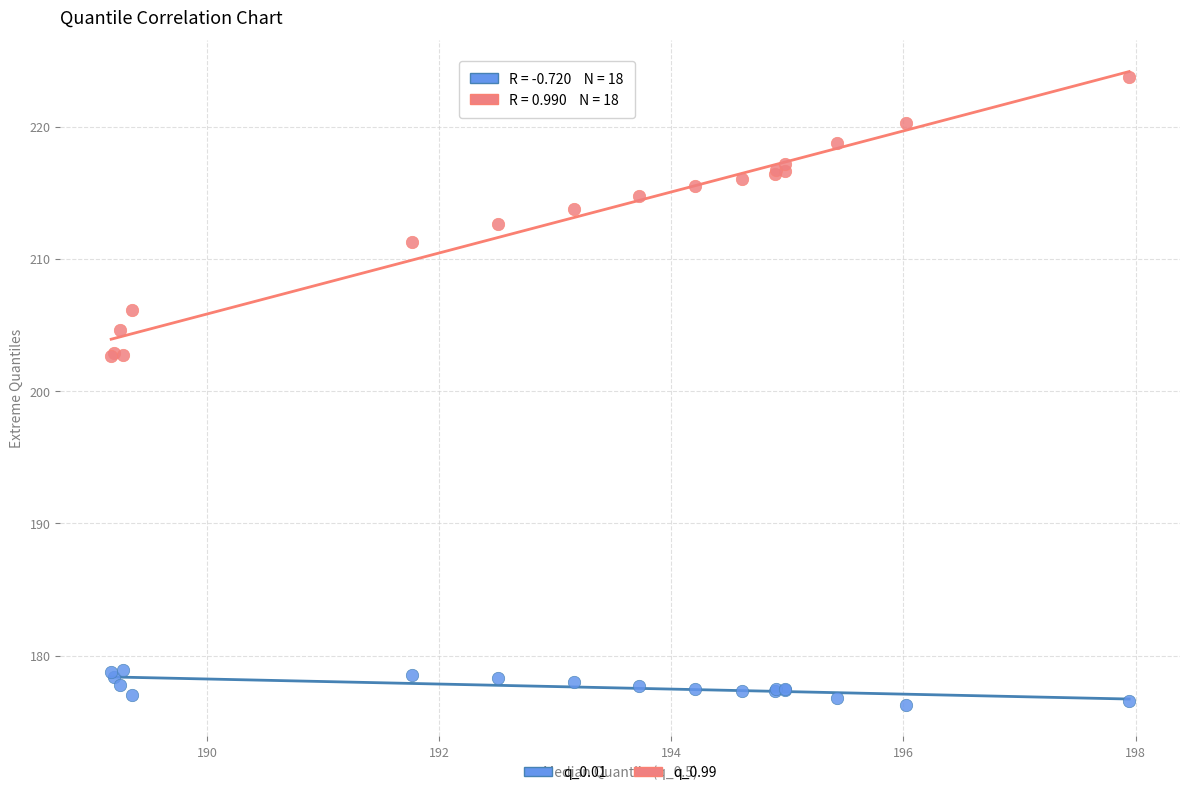

Which series reaches the minimum Y coordinate?

q_0.01